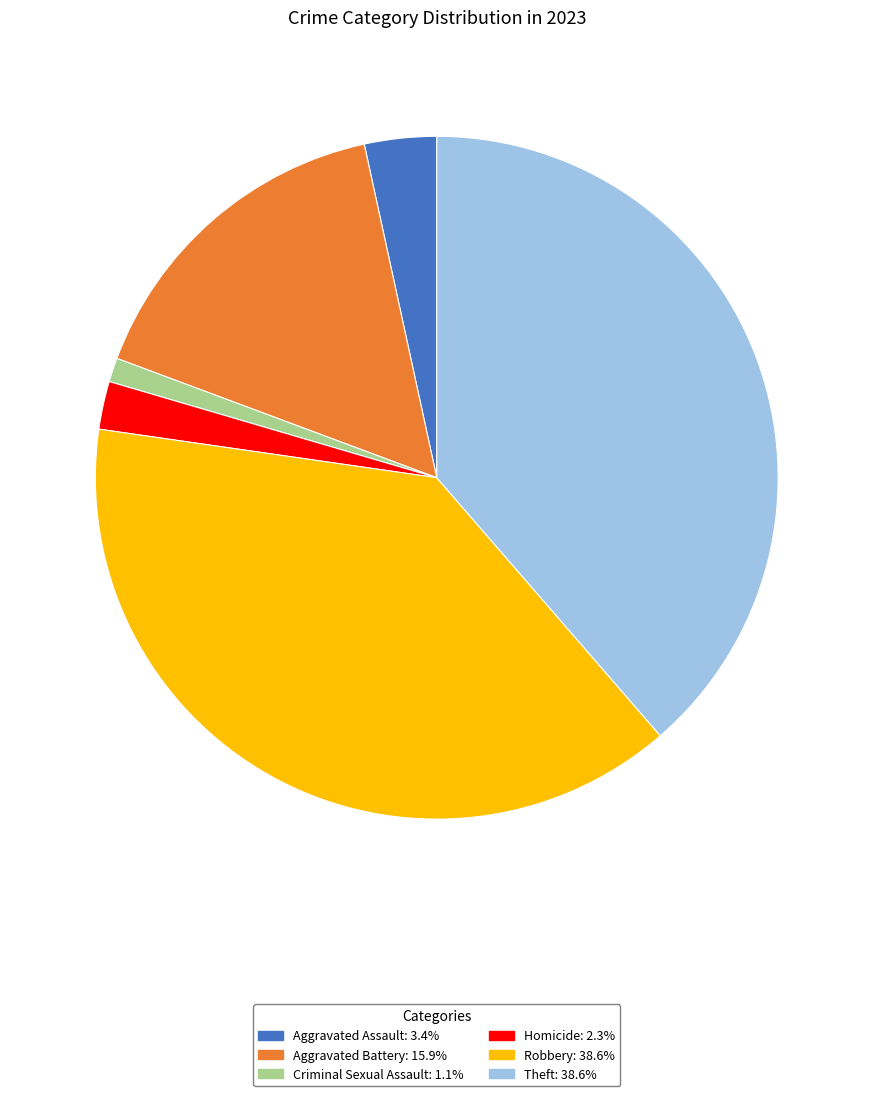

Approximately how many times larger is the value at Robbery: 38.6% compared to Criminal Sexual Assault: 1.1%?

34.0